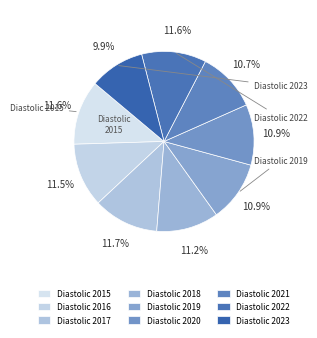

What percentage is NOT represented by Diastolic 2019?

89.1%